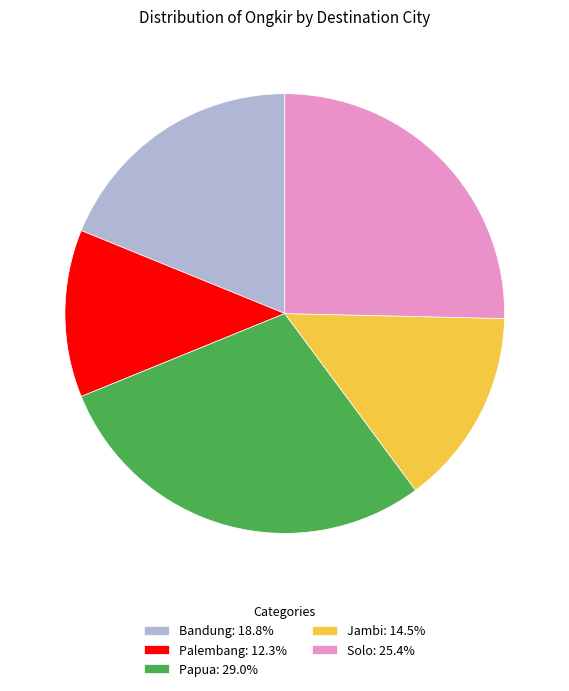

What is the ratio of the value at Jambi: 14.5% to the value at Palembang: 12.3%?

1.2